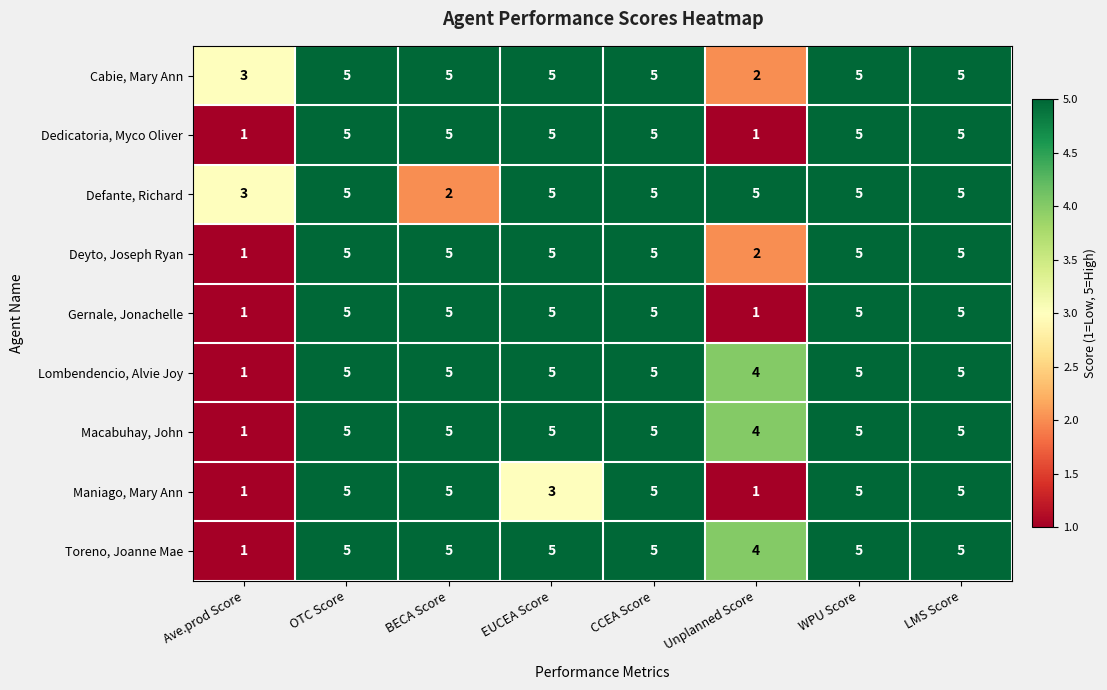

What is the highest value of the Toreno, Joanne Mae series?

5